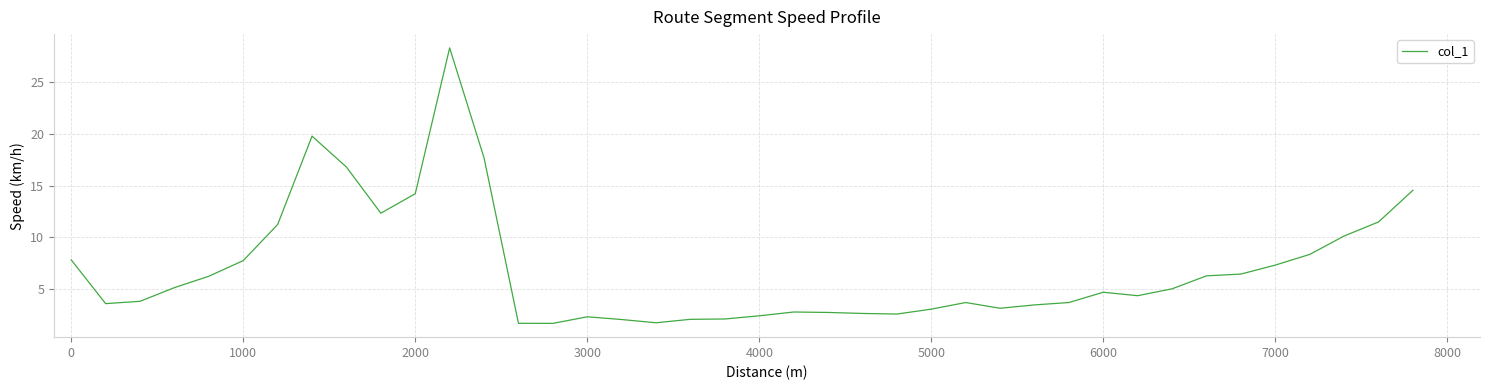

What is the difference between the maximum and minimum values?

26.5